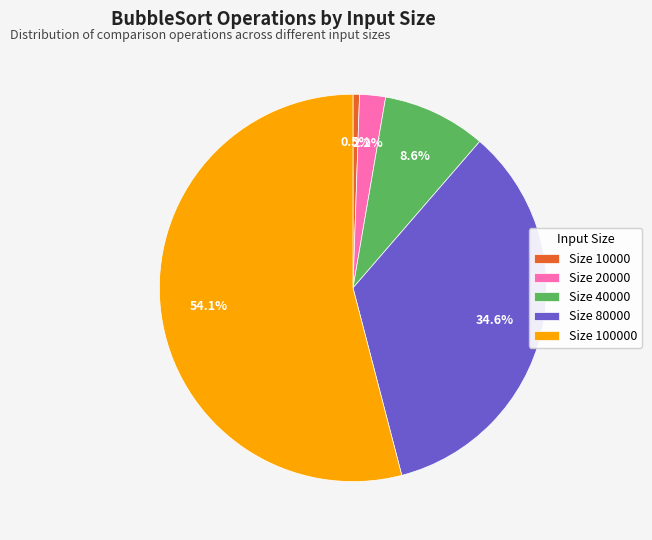

Is there a majority slice in this chart?

Yes